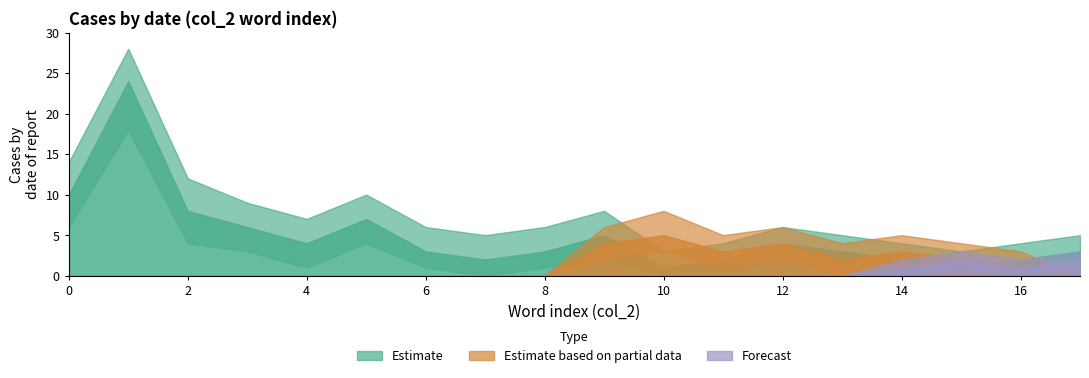

Between which two adjacent categories do Estimate and Estimate based on partial data first intersect?

9 and 10